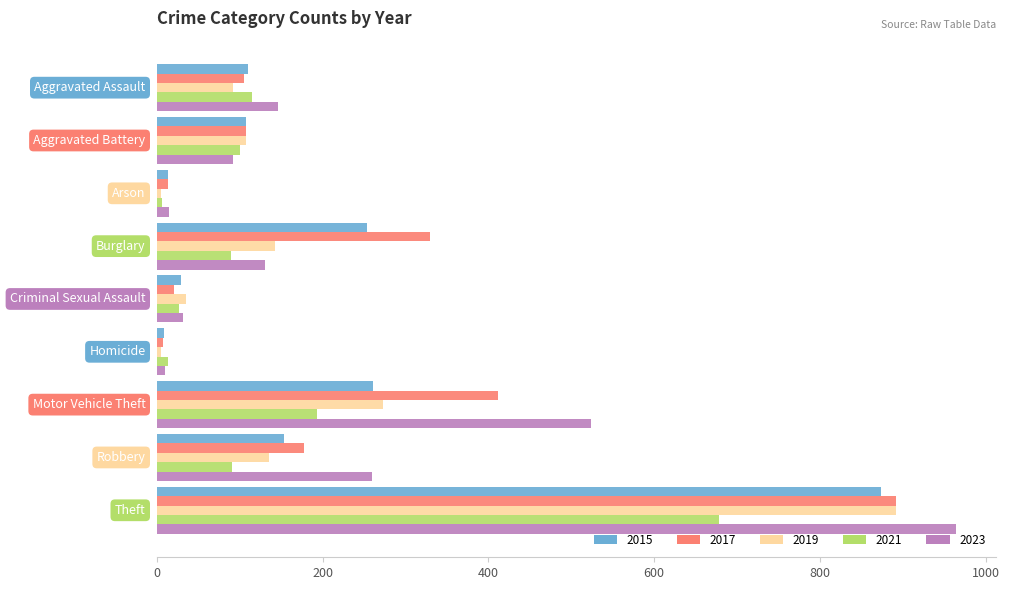

At how many categories does at least one series exceed 204?

4